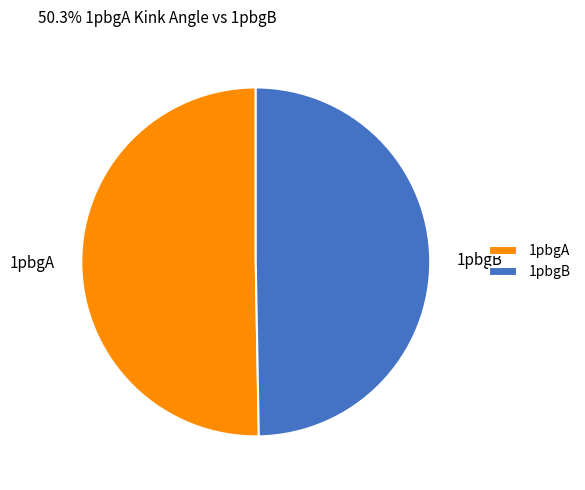

Which category has the biggest portion of the pie?

1pbgA